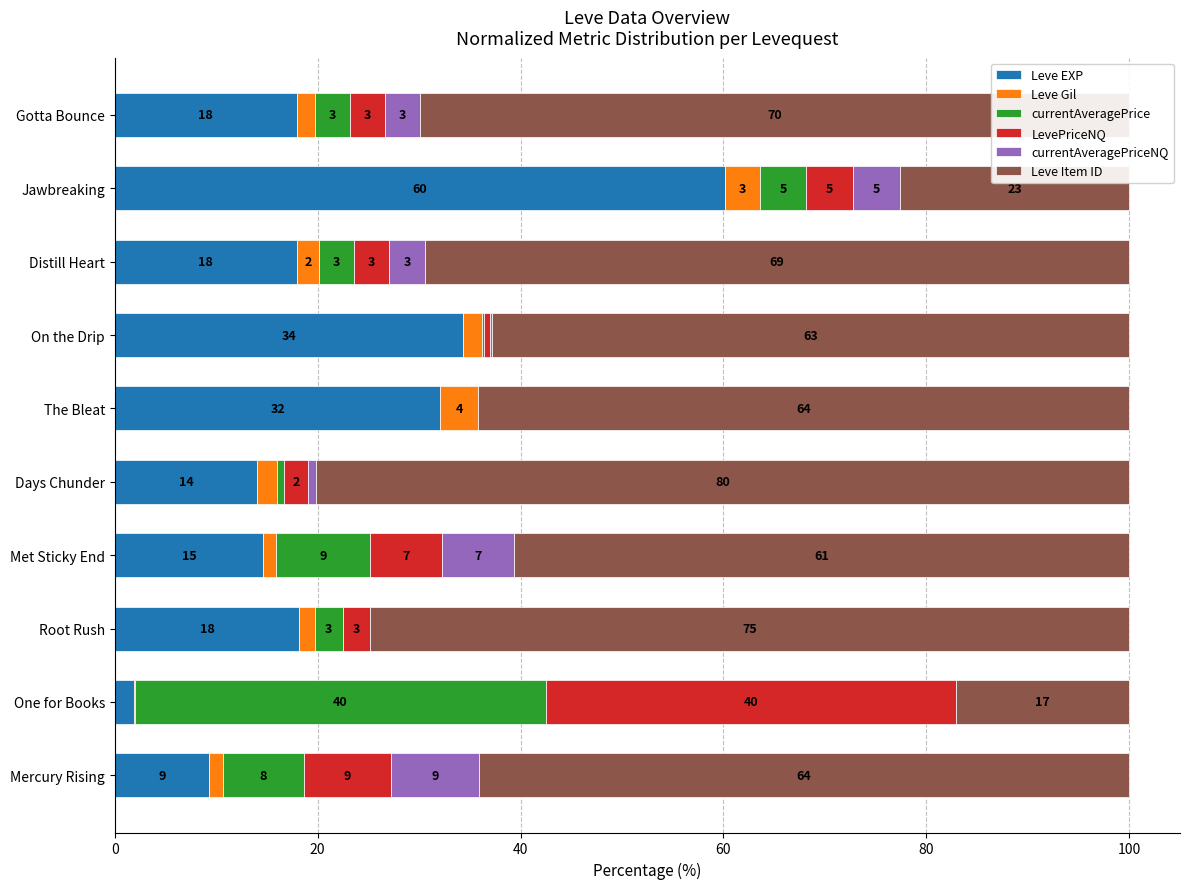

What are all the series names shown in the legend?

Leve EXP, Leve Gil, currentAveragePrice, LevePriceNQ, currentAveragePriceNQ, Leve Item ID